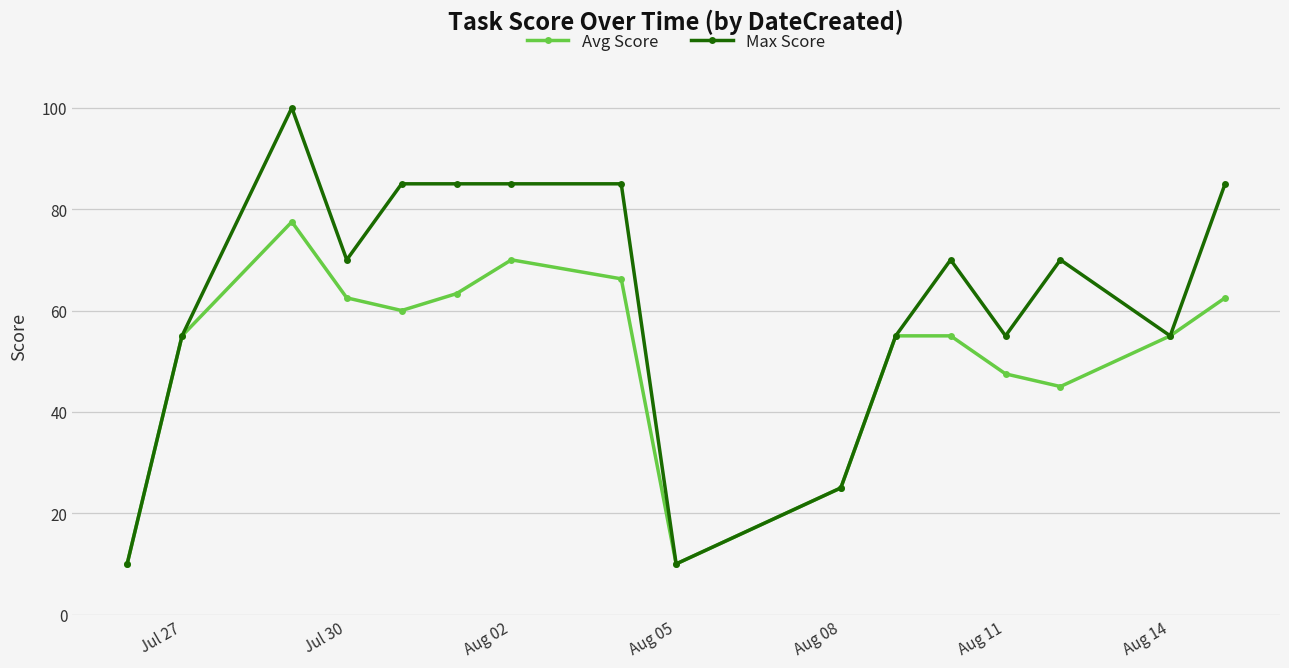

List the series in order of their peak value, lowest first.

Avg Score, Max Score